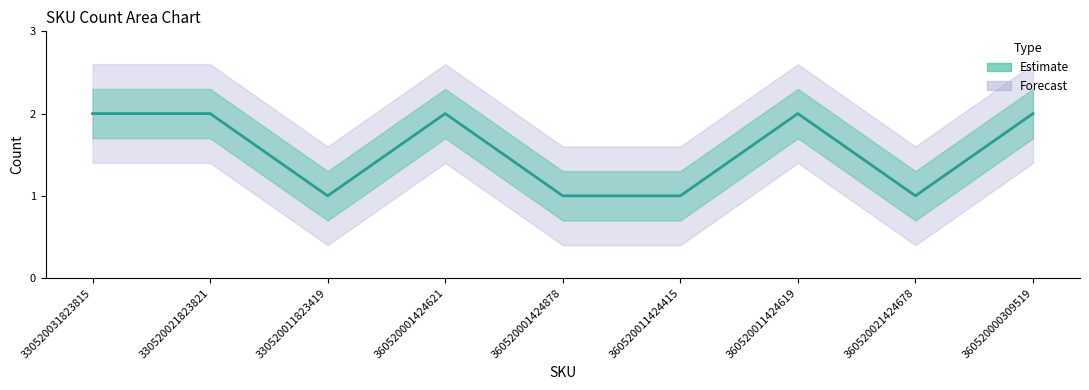

Reading right to left, list all the values displayed in this chart.

360520000309519=2	360520021424678=1	360520011424619=2	360520011424415=1	360520001424878=1	360520001424621=2	330520011823419=1	330520021823821=2	330520031823815=2